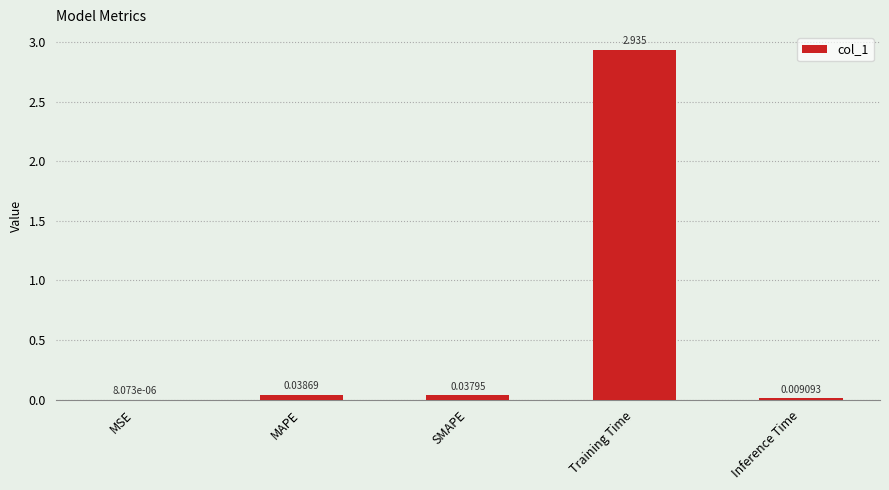

Count the number of data series in this chart.

1